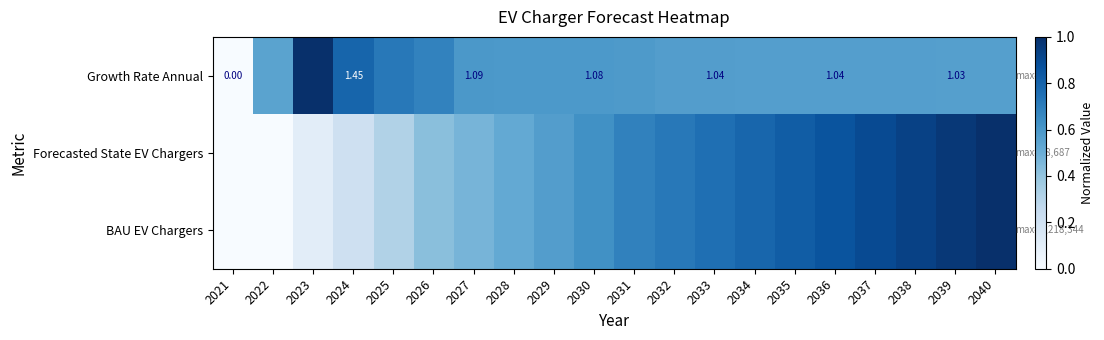

How many data points in Growth Rate Annual are above 0?

19